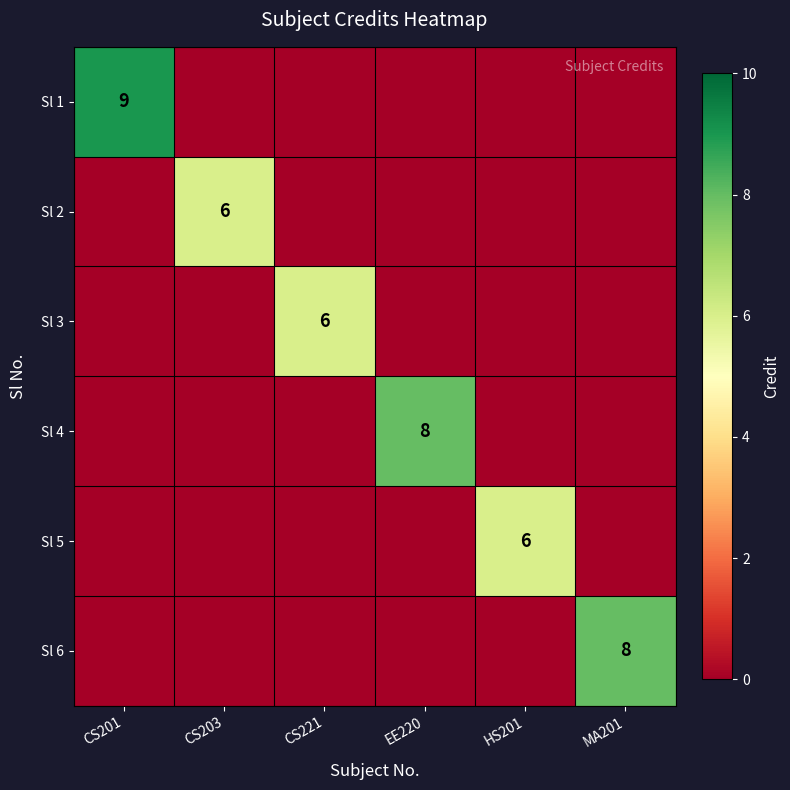

What is the maximum value for Sl 1?

9